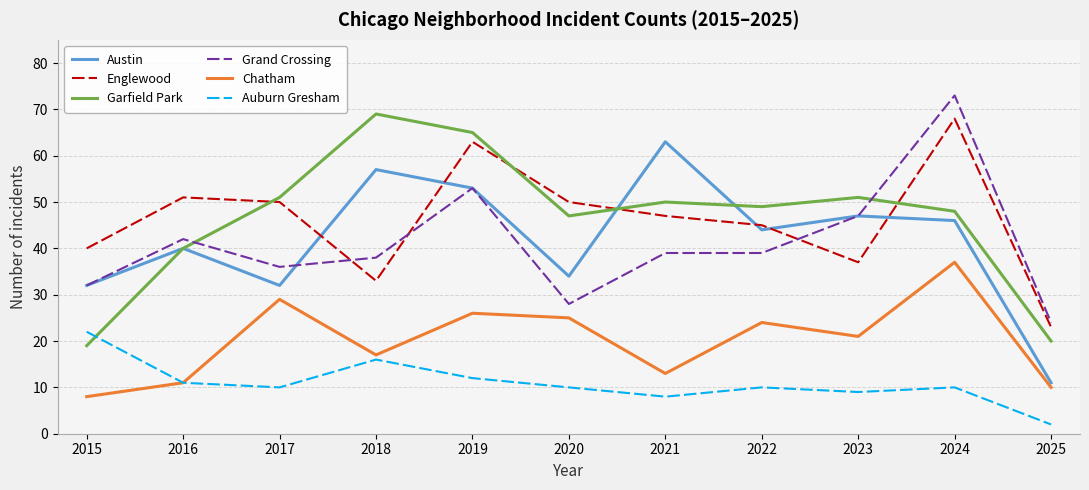

Reading left to right, what are all the values shown in this chart?

Austin: 2015=32	2016=40	2017=32	2018=57	2019=53	2020=34	2021=63	2022=44	2023=47	2024=46	2025=11
Englewood: 2015=40	2016=51	2017=50	2018=33	2019=63	2020=50	2021=47	2022=45	2023=37	2024=68	2025=23
Garfield Park: 2015=19	2016=40	2017=51	2018=69	2019=65	2020=47	2021=50	2022=49	2023=51	2024=48	2025=20
Grand Crossing: 2015=32	2016=42	2017=36	2018=38	2019=53	2020=28	2021=39	2022=39	2023=47	2024=73	2025=24
Chatham: 2015=8	2016=11	2017=29	2018=17	2019=26	2020=25	2021=13	2022=24	2023=21	2024=37	2025=10
Auburn Gresham: 2015=22	2016=11	2017=10	2018=16	2019=12	2020=10	2021=8	2022=10	2023=9	2024=10	2025=2